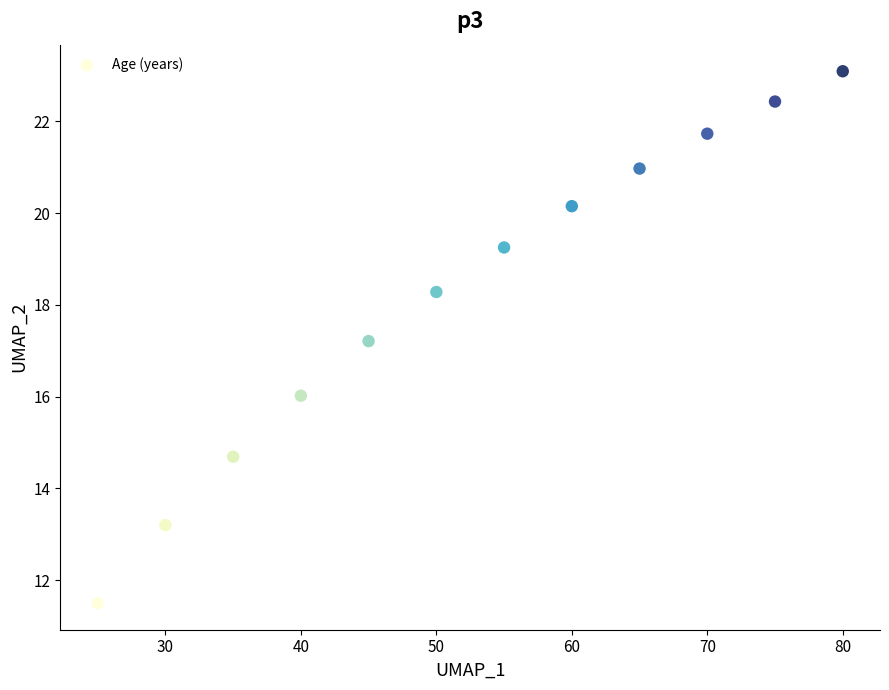

What is the average X value?

52.5